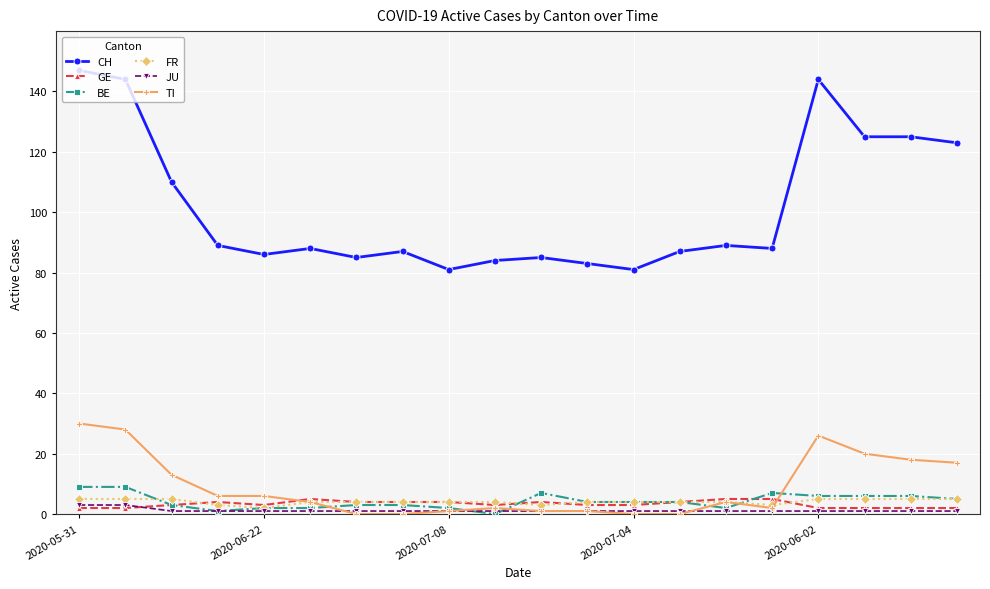

How many categories are shown in the chart?

20